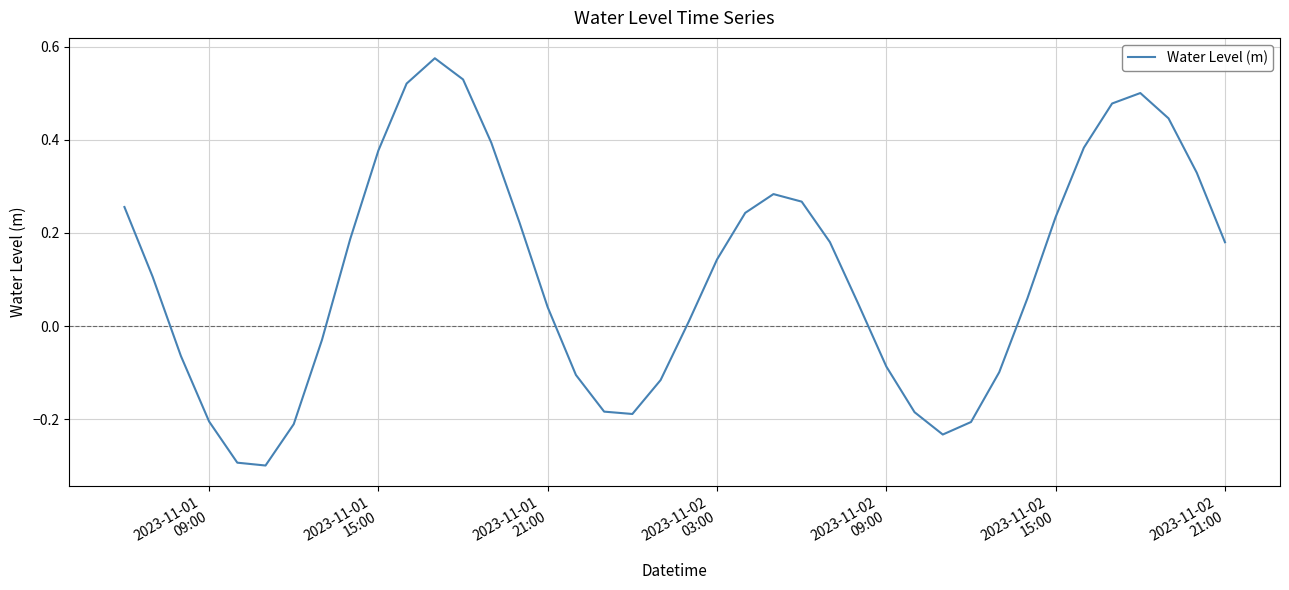

What is the smallest value displayed?

-0.3